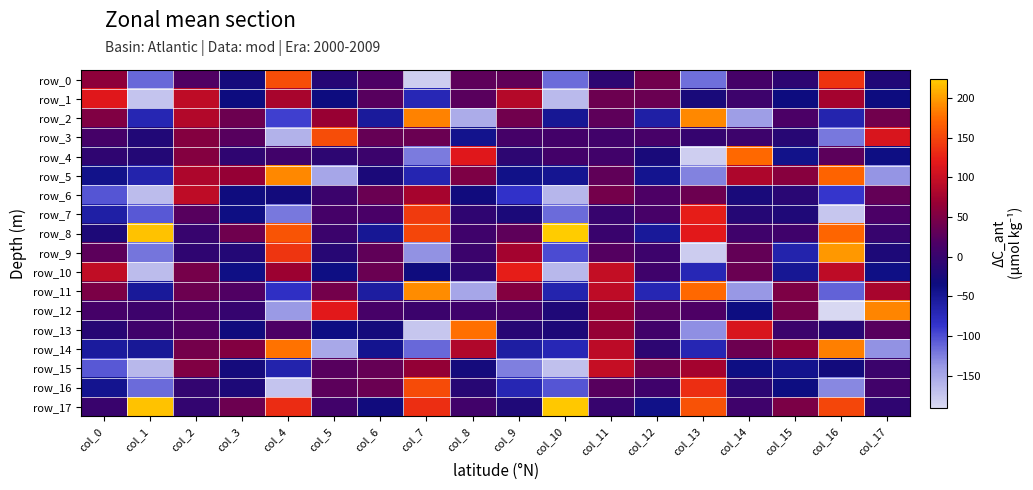

Between col_4 and col_9, which is larger?

col_4